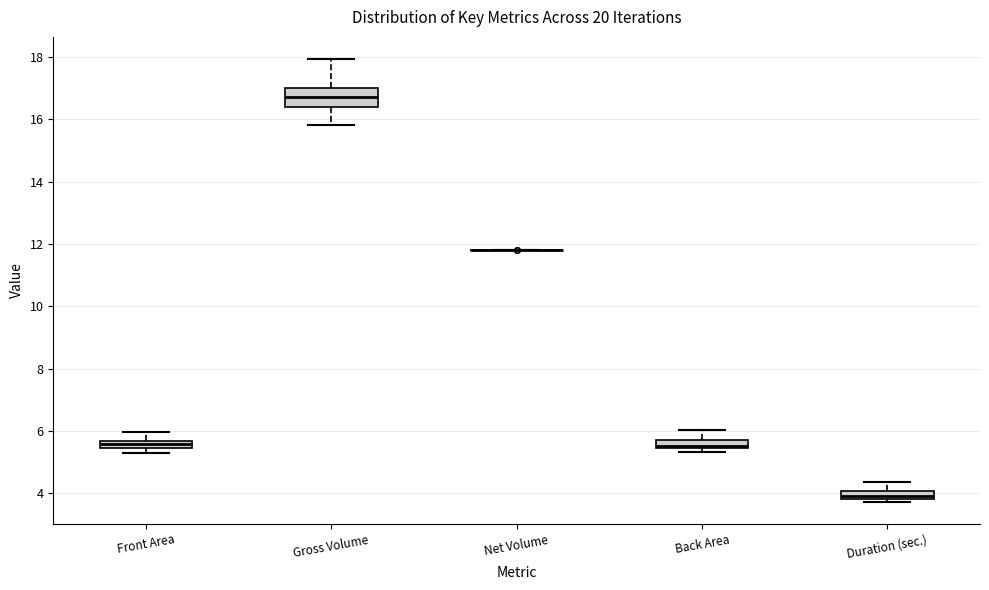

Which box is the tallest, from its lower edge to its upper edge?

Gross Volume